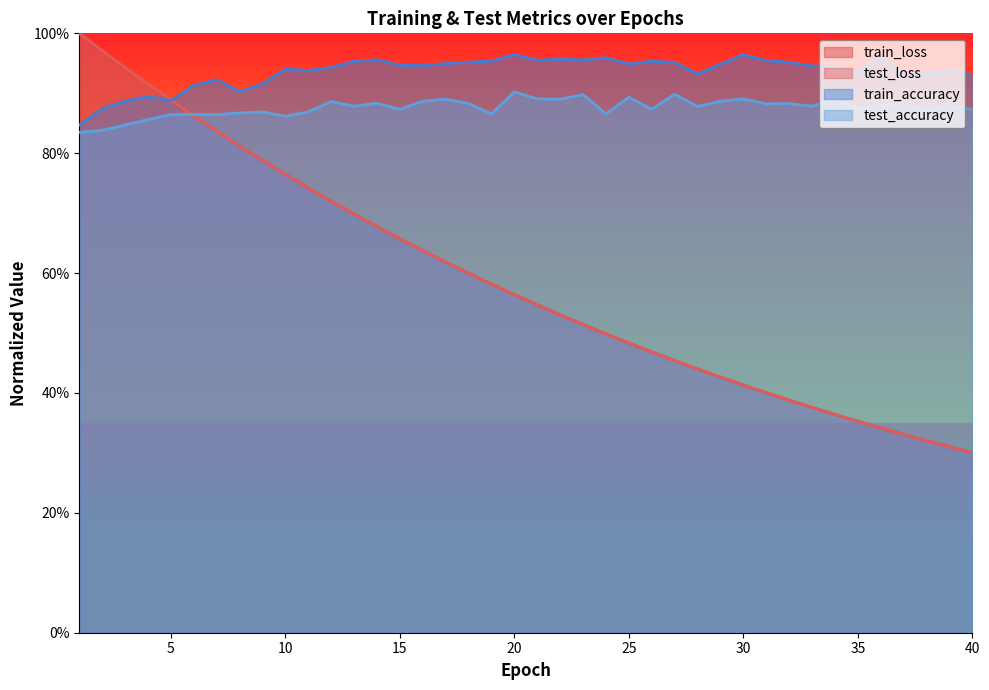

Count the number of categories in the chart.

40